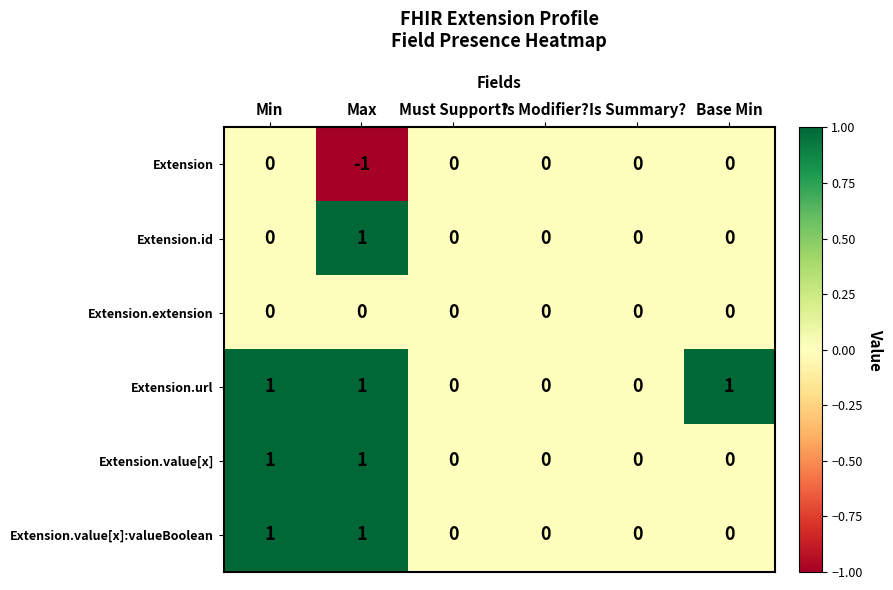

Is it true that Extension.extension equals 0 at Is Summary??

True